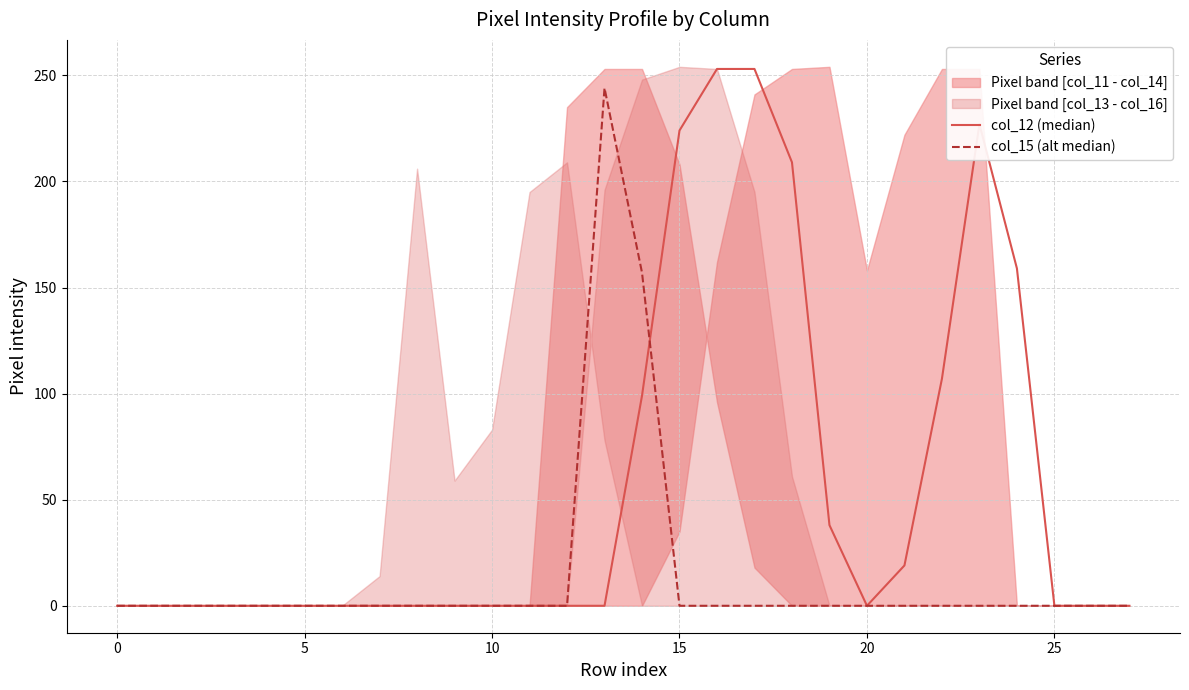

At which label is col_15 (alt median) closest to 122?

14